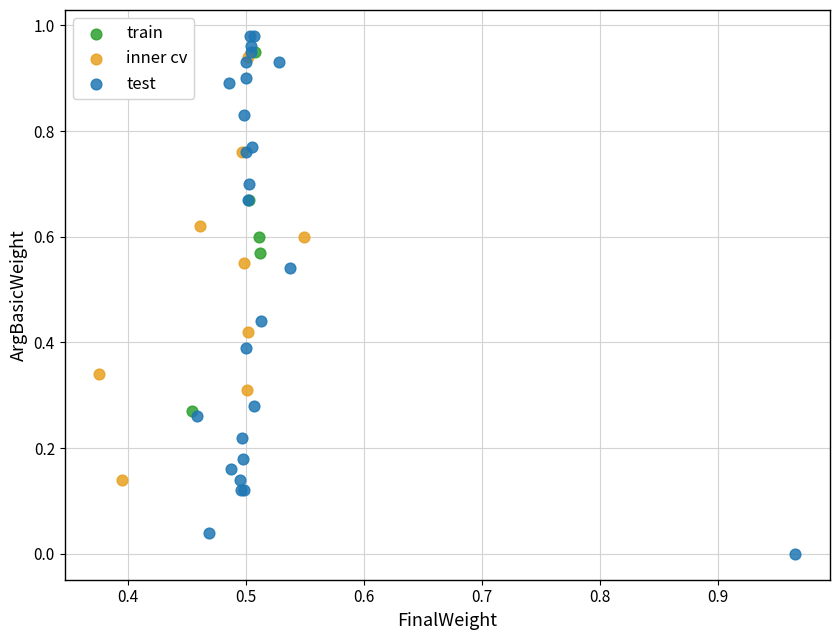

Which series reaches the maximum Y coordinate?

test